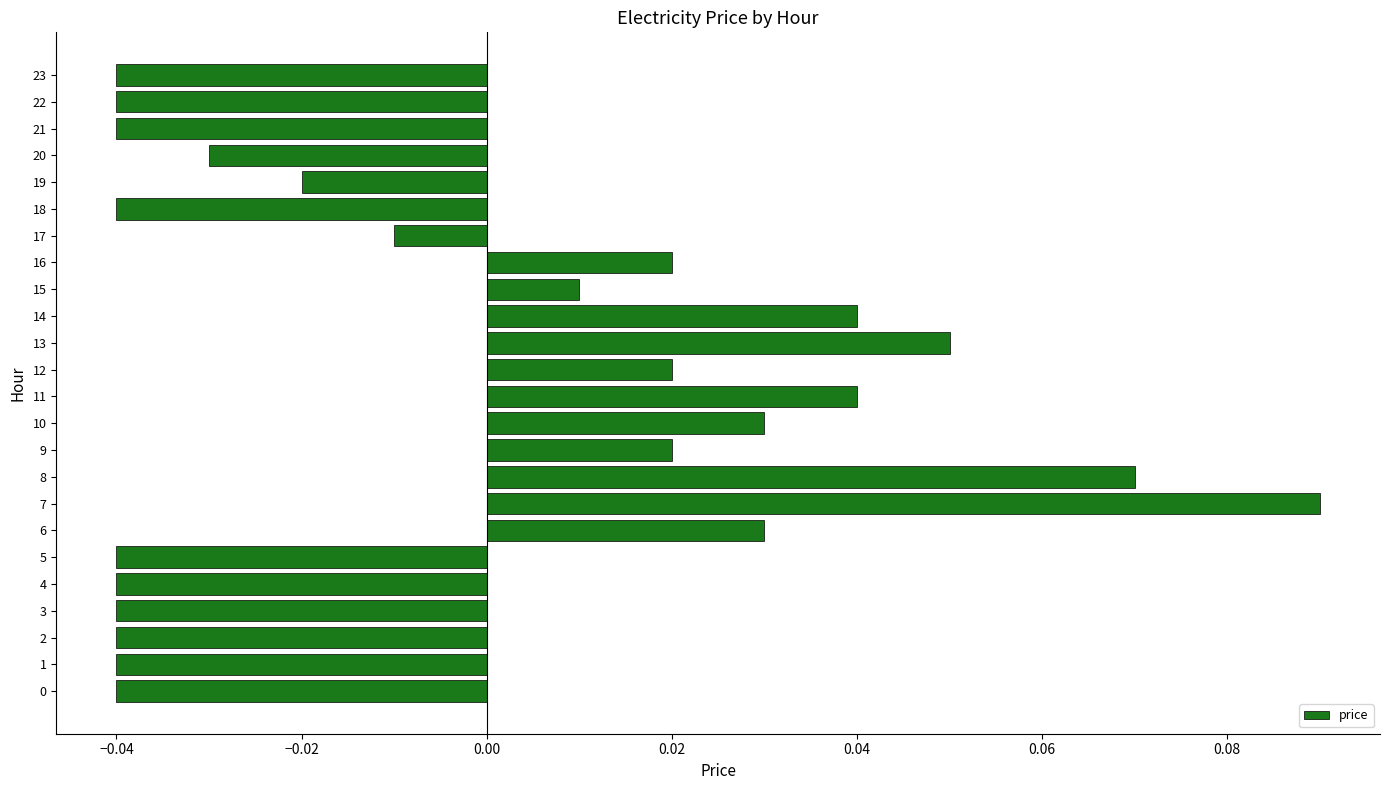

Which category has the highest value across all series?

7